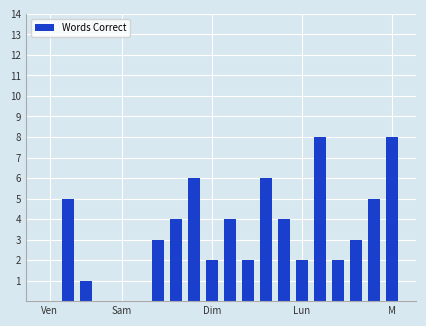

What is the greatest value displayed?

8